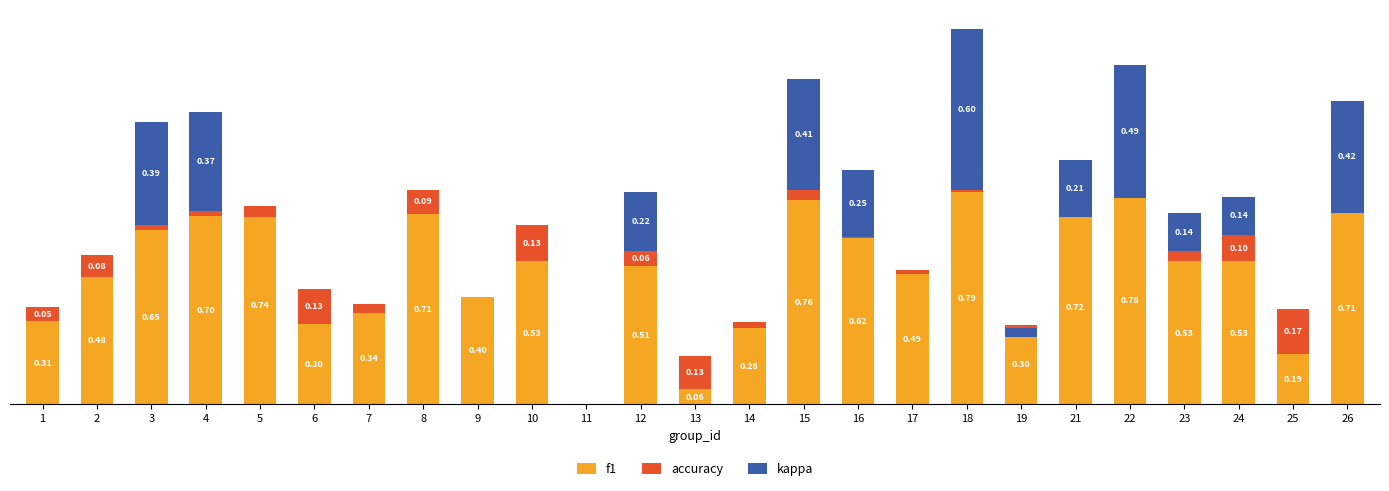

Rank the series by their maximum value, from highest to lowest.

f1, kappa, accuracy